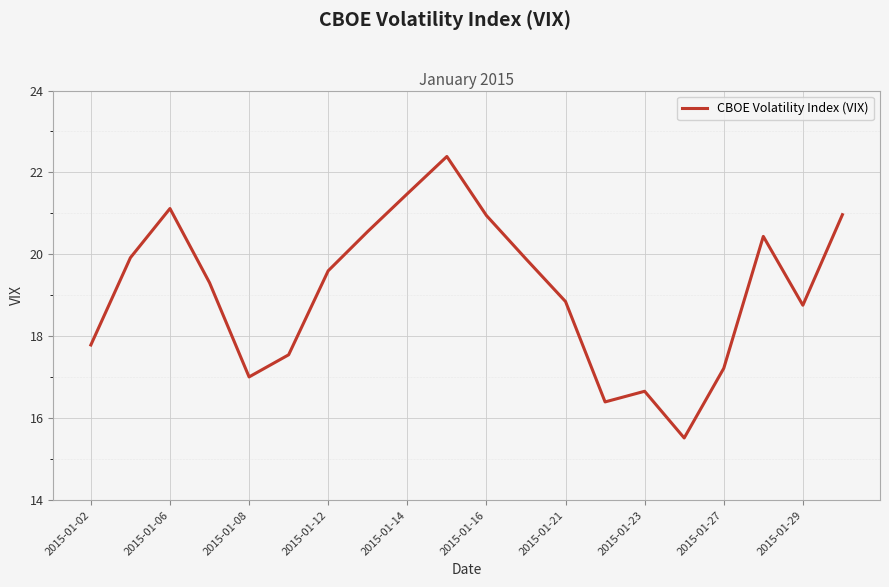

What is the minimum value shown in the chart?

15.5